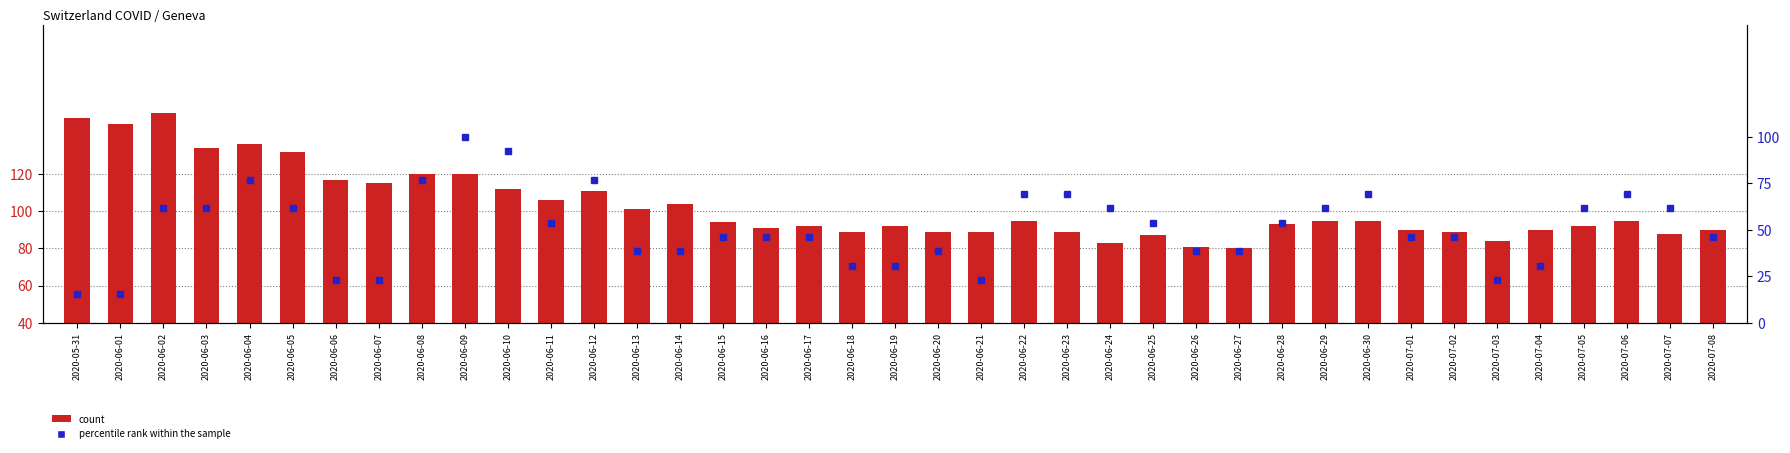

Where is count nearest to the value 116?

2020-06-06